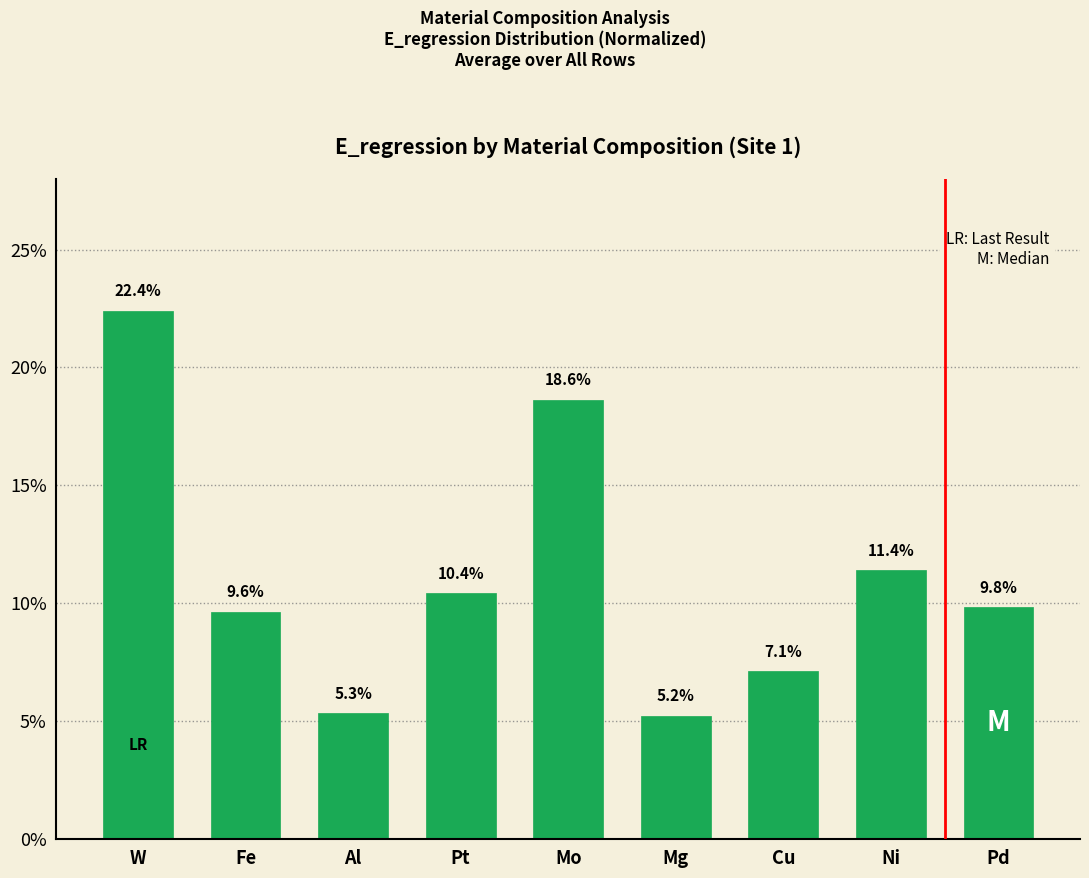

How many data points does each series have?

9